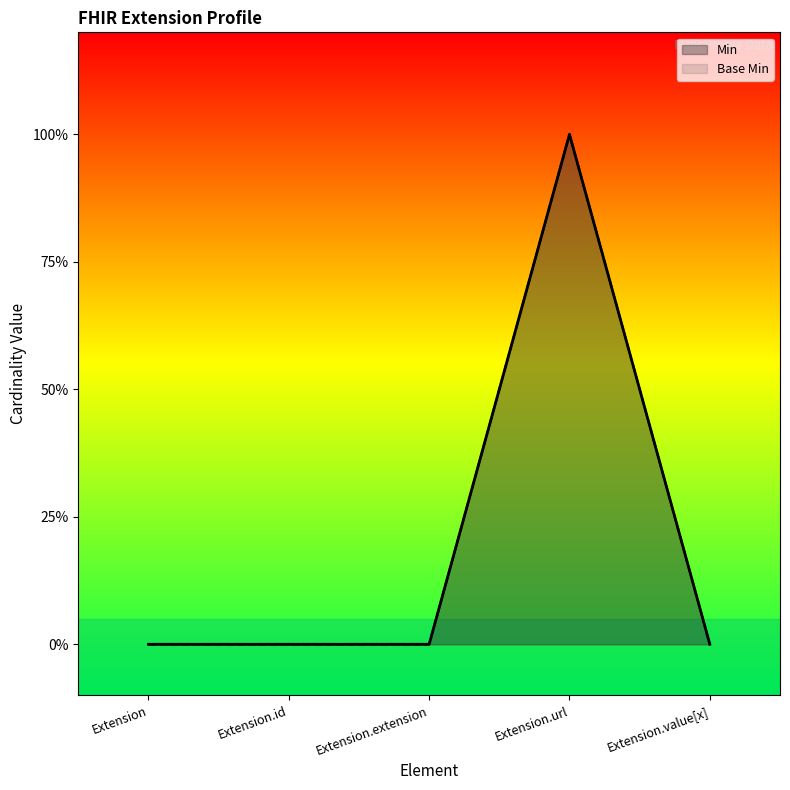

What is the label of the 2nd point from the right?

Extension.url